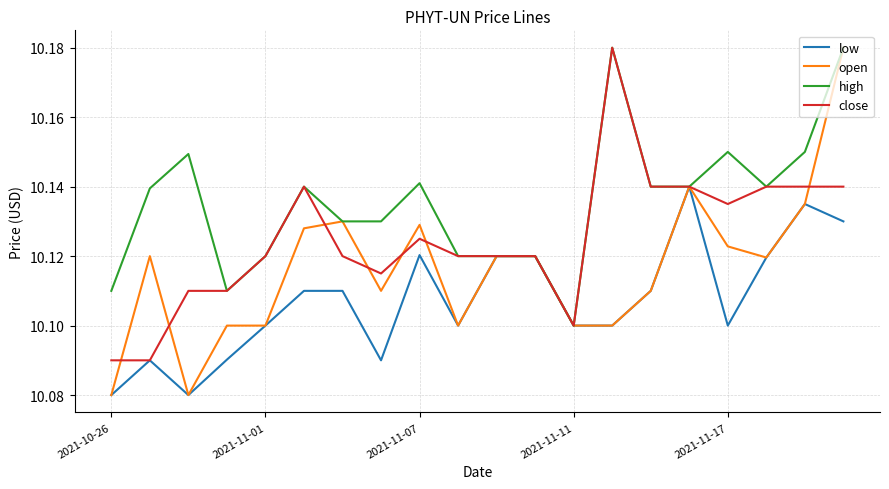

Which series has the largest total across all categories?

high